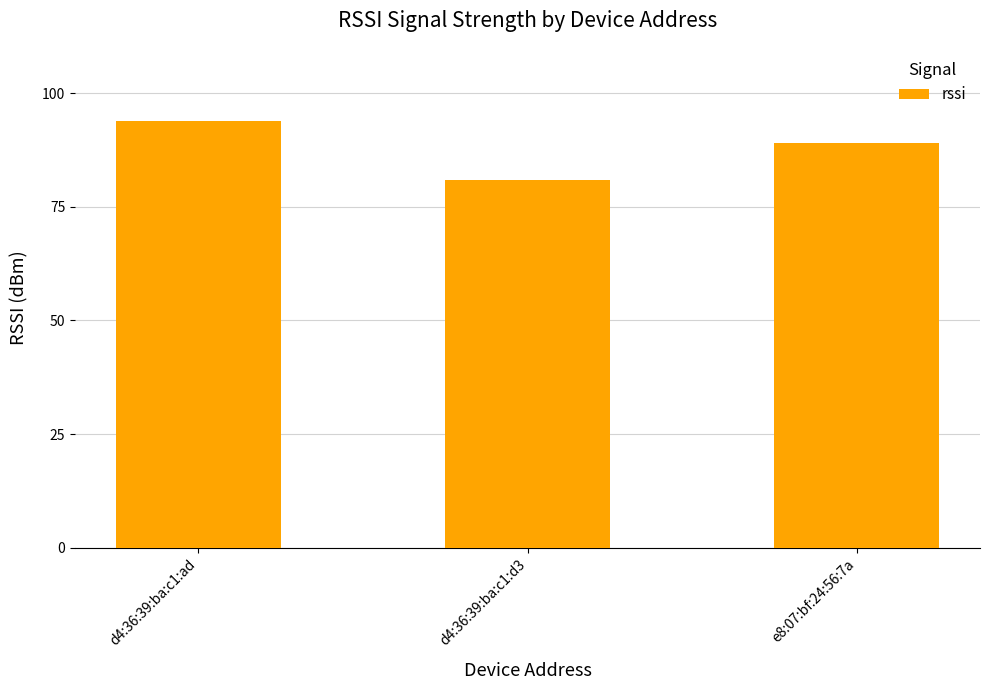

Where does the data first go above 89?

d4:36:39:ba:c1:ad